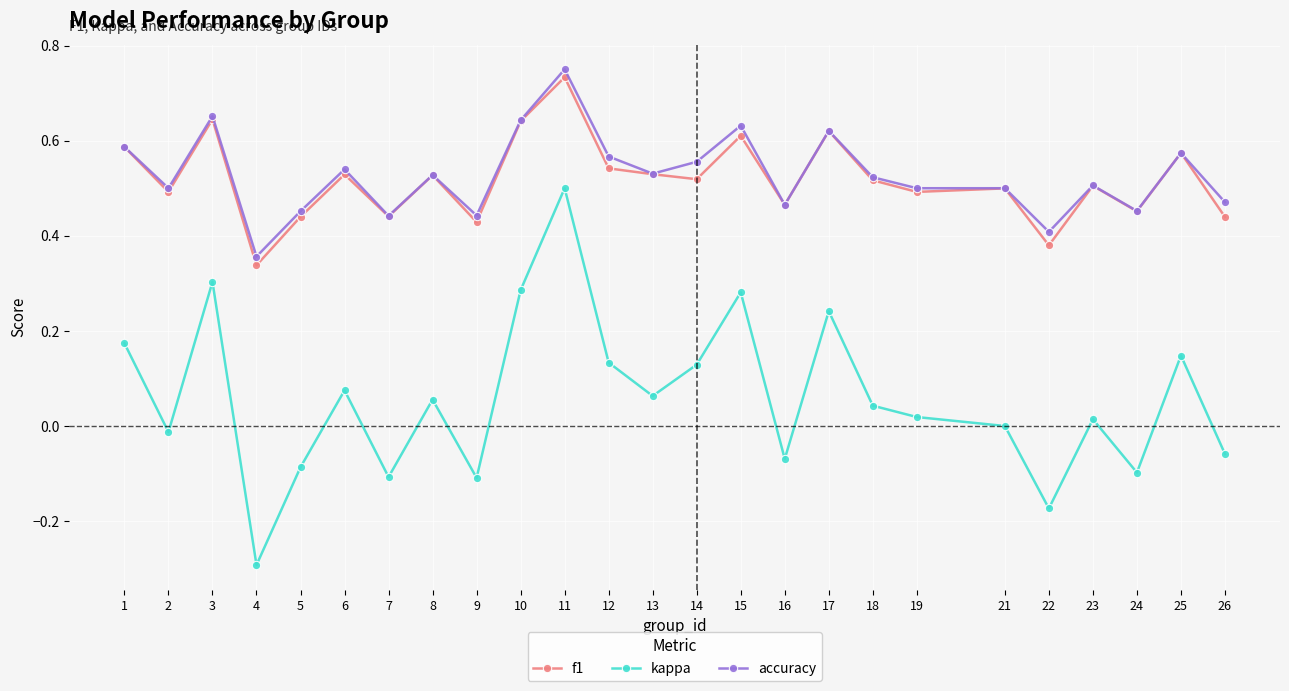

At which category does the chart reach its peak across all series?

11